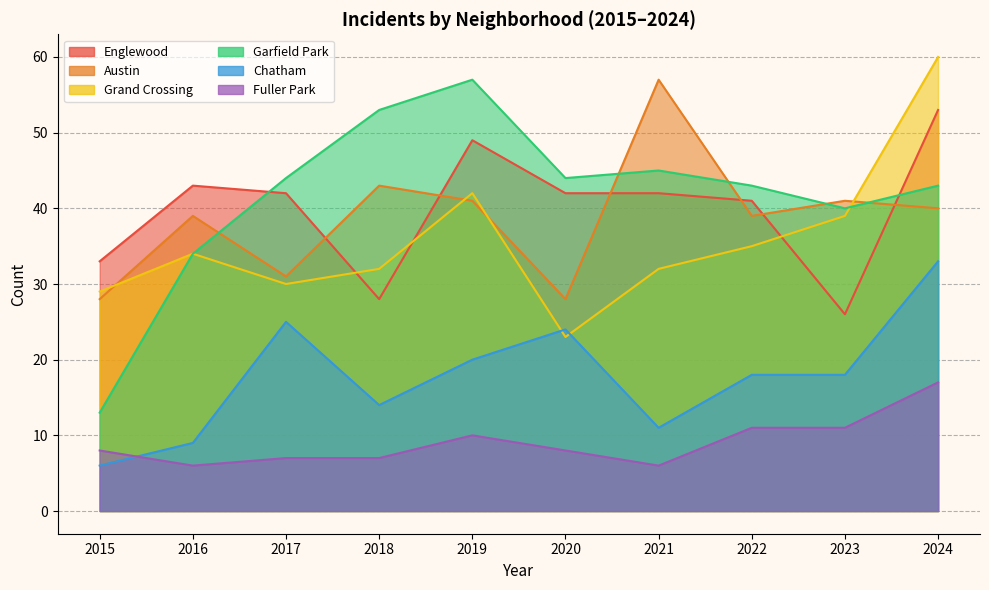

How many lines are shown in the chart?

6